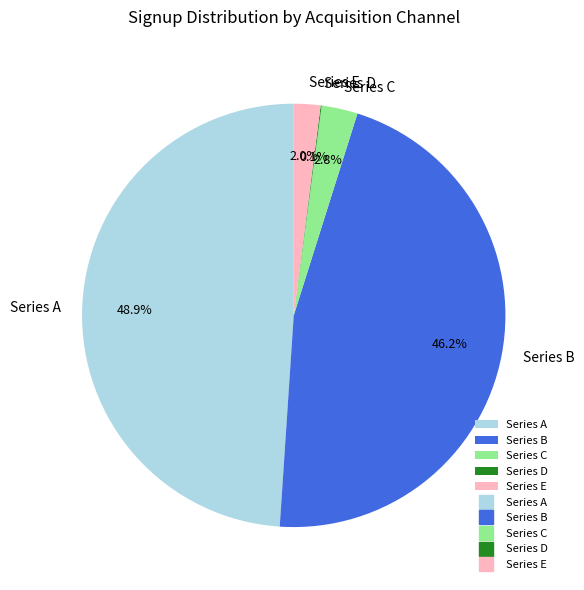

Between Series E and Series A, which is larger?

Series A